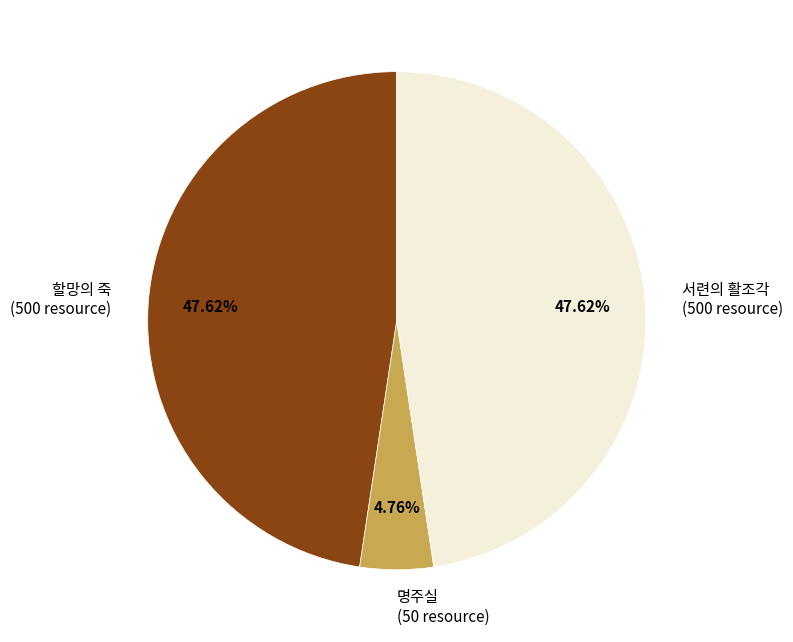

What is the smallest slice in the pie chart?

명주실